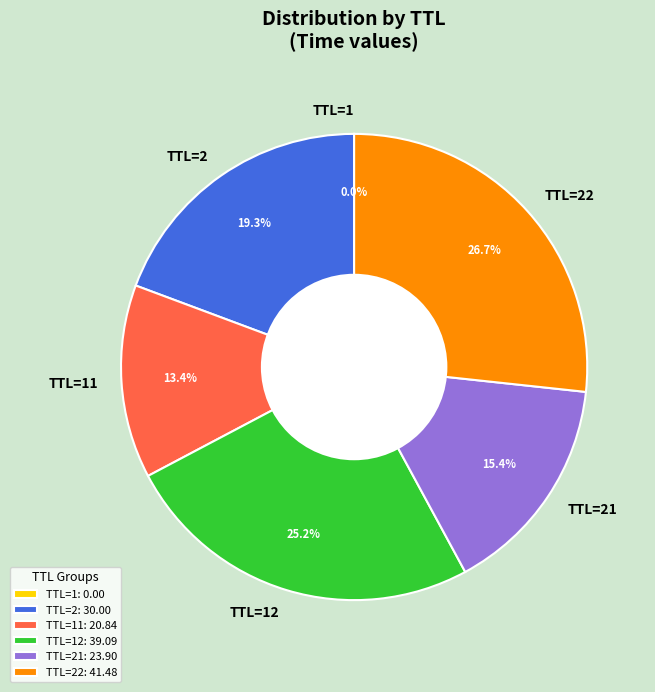

Is there any slice that represents more than half of the pie?

No